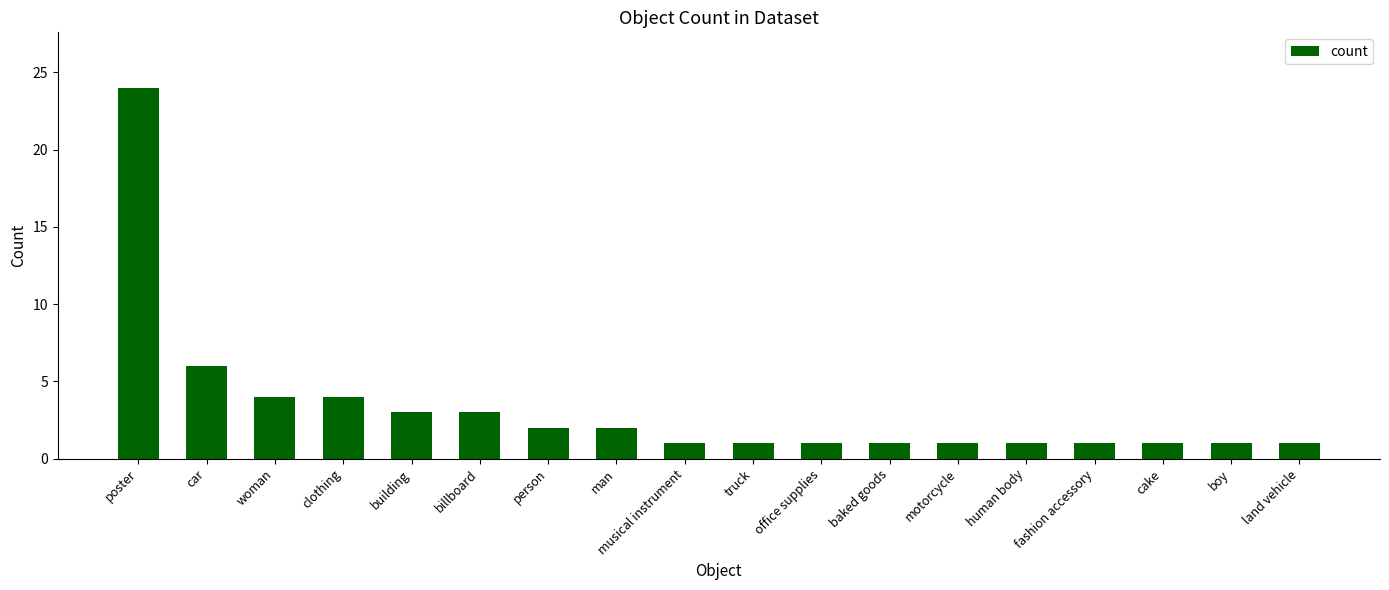

What is the difference between the maximum and minimum values?

23